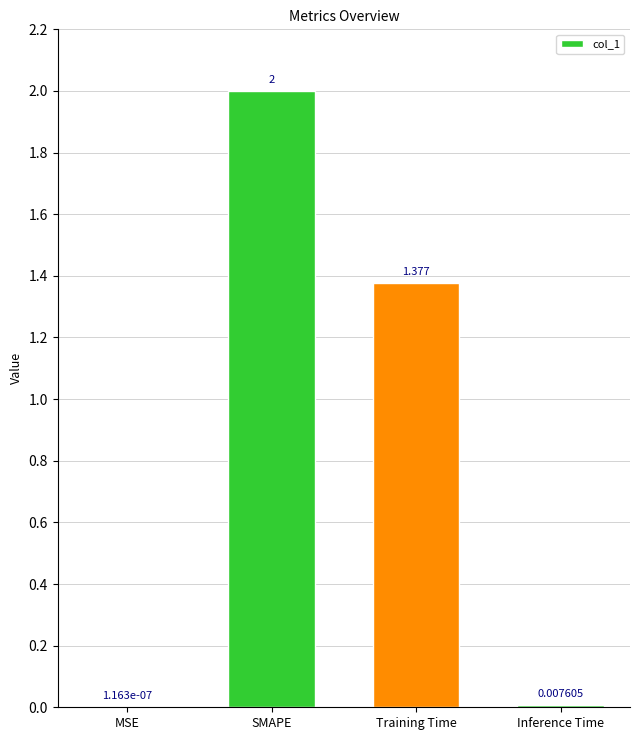

Count the number of data series in this chart.

1